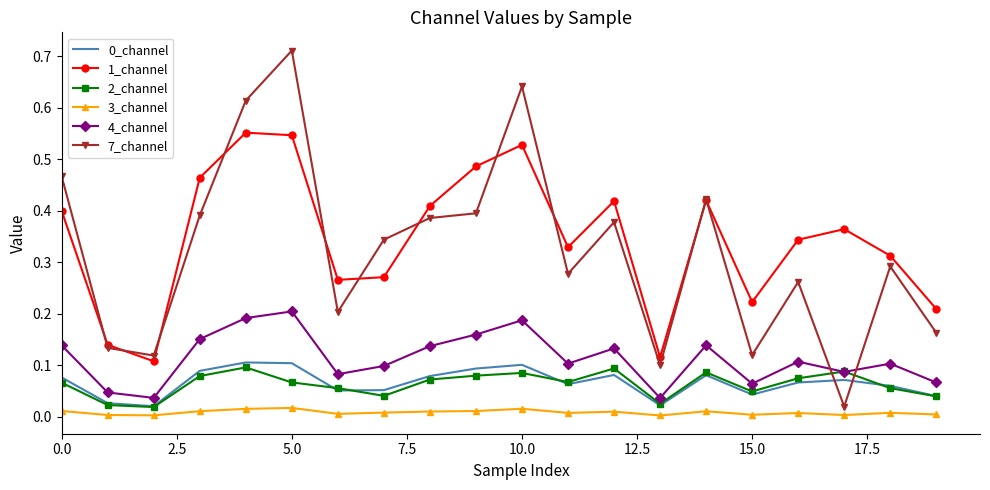

Which series has the largest range (max minus min)?

7_channel